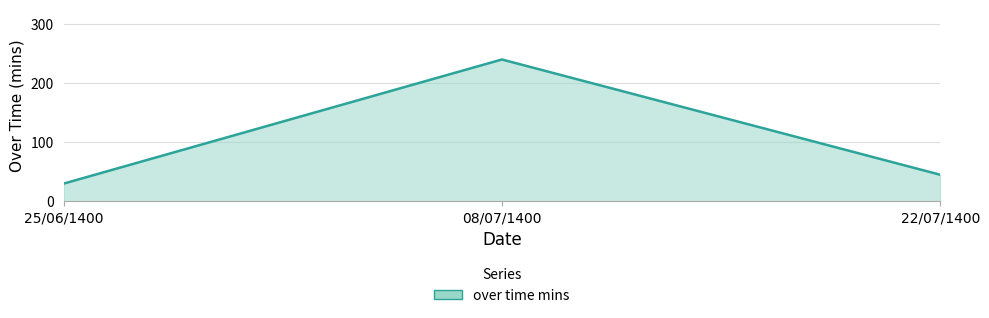

List the labels in order of value, smallest first.

25/06/1400, 22/07/1400, 08/07/1400